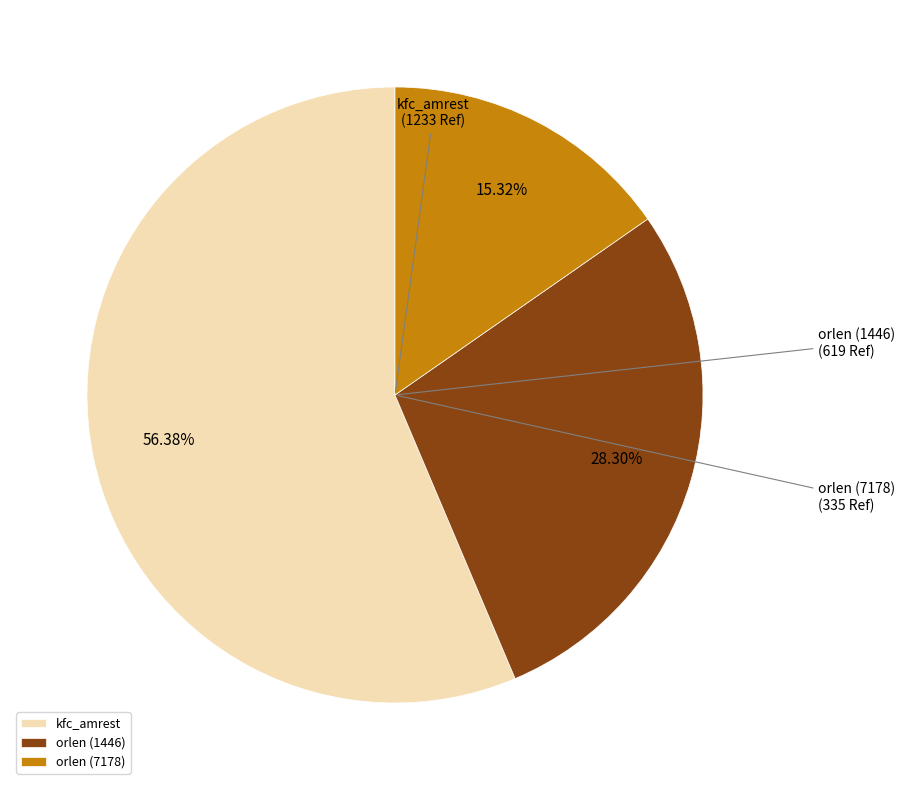

Which slice is the largest?

kfc_amrest